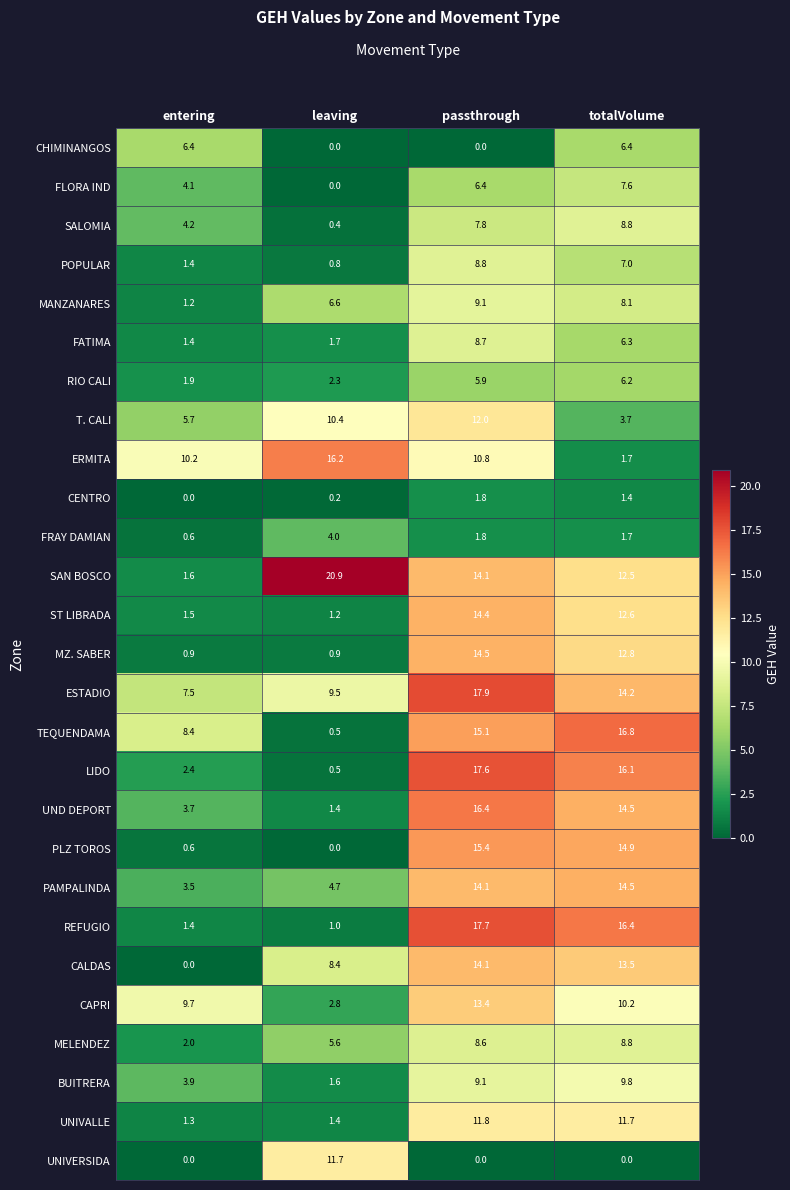

Count the number of data series in this chart.

27